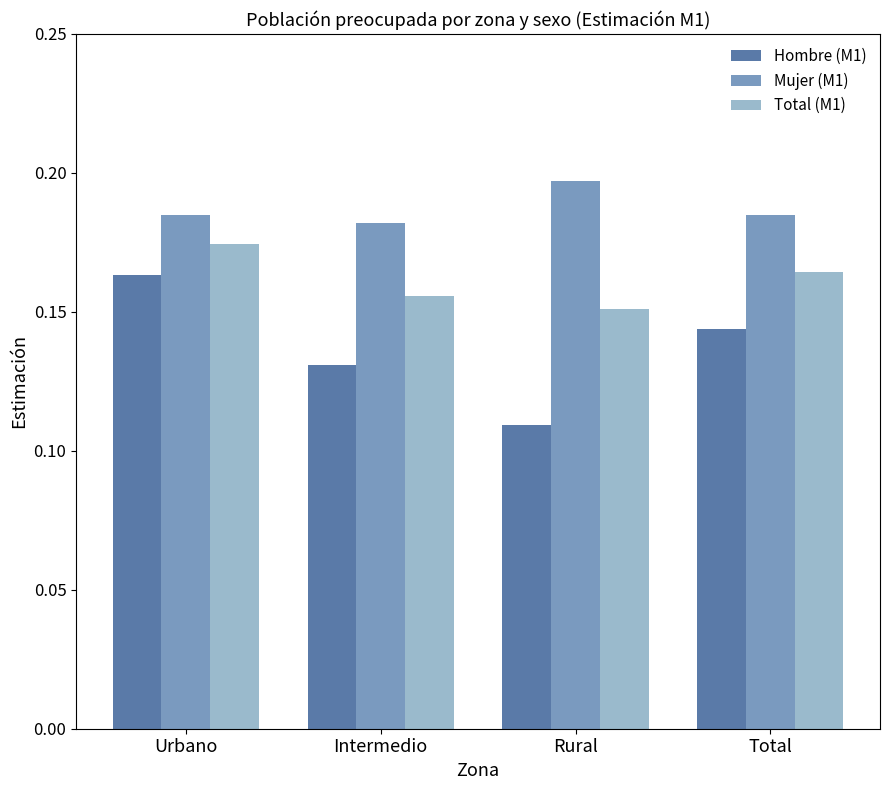

Which series has the largest range (max minus min)?

Hombre (M1)